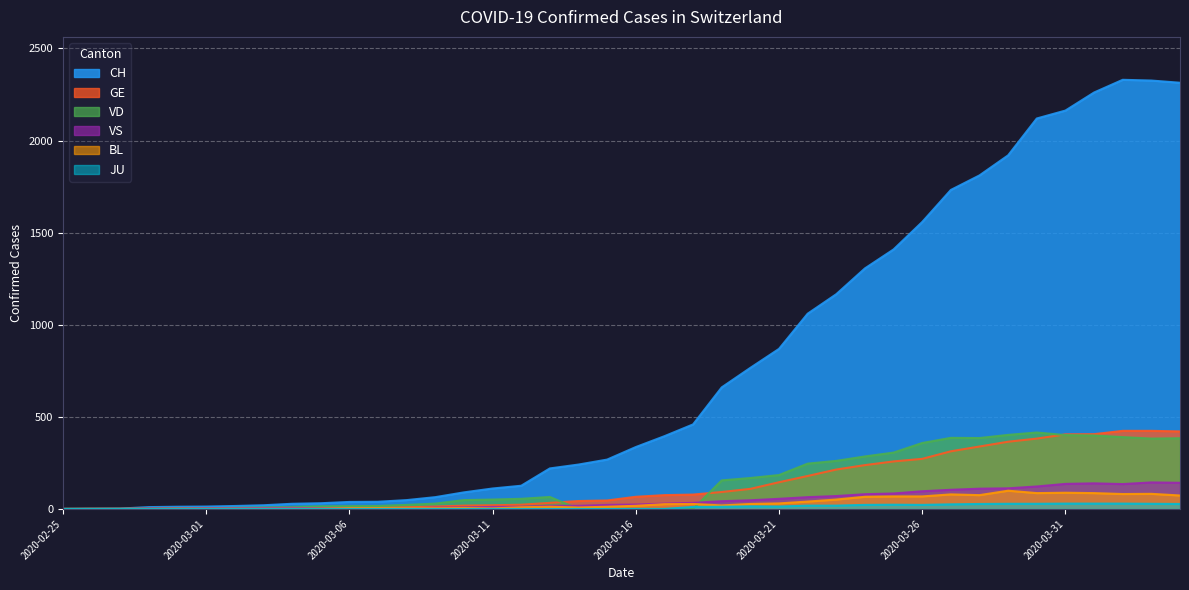

Which label corresponds to the largest value in the chart?

2020-04-02